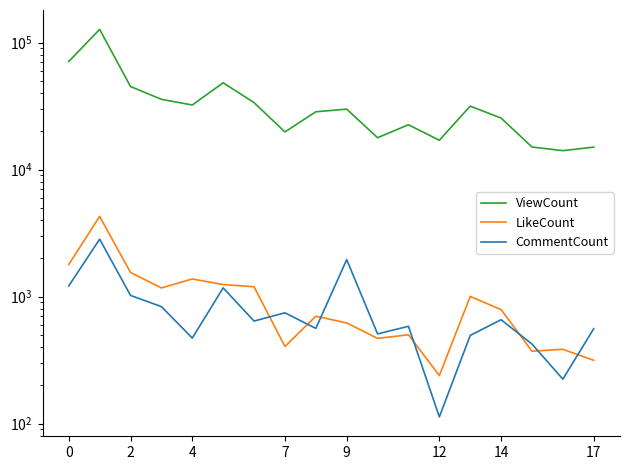

At 0, list the series in order from largest to smallest.

ViewCount, LikeCount, CommentCount